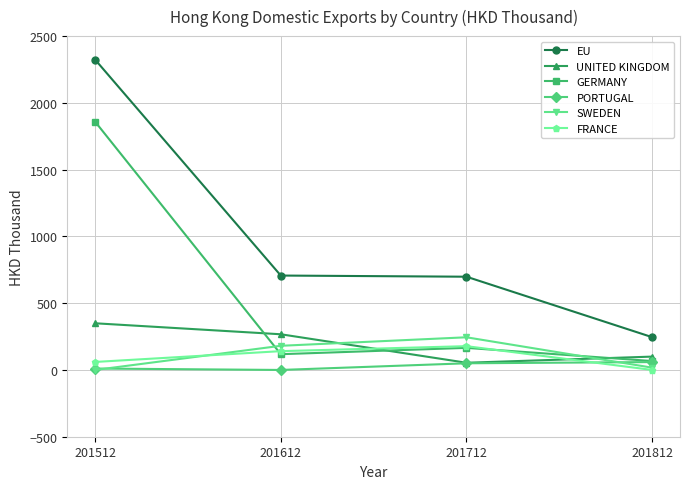

True or false: PORTUGAL has more than 2 interior local peaks.

False